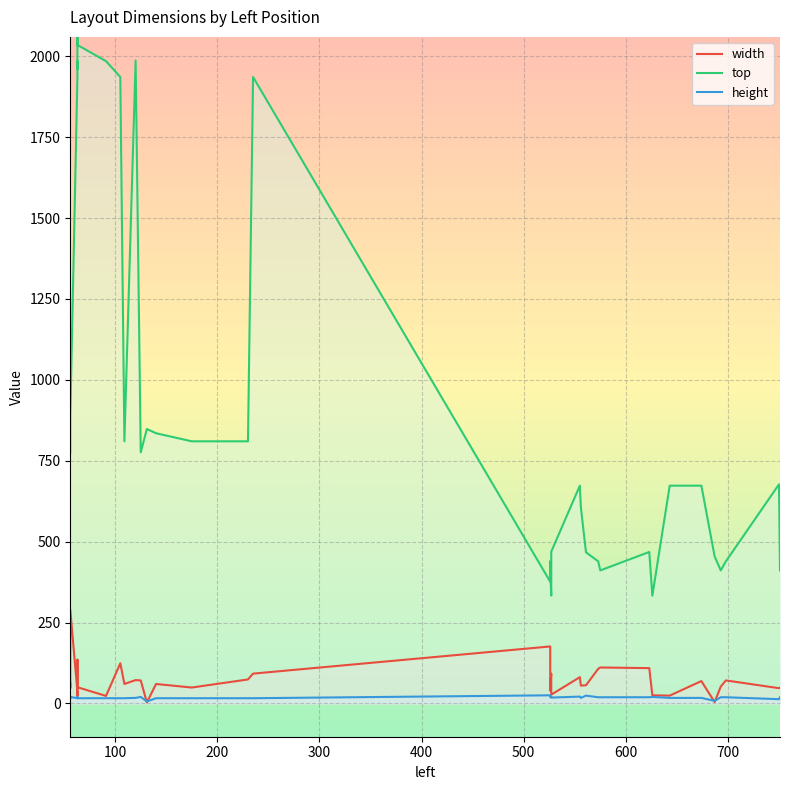

True or false: width and height intersect in this chart.

True